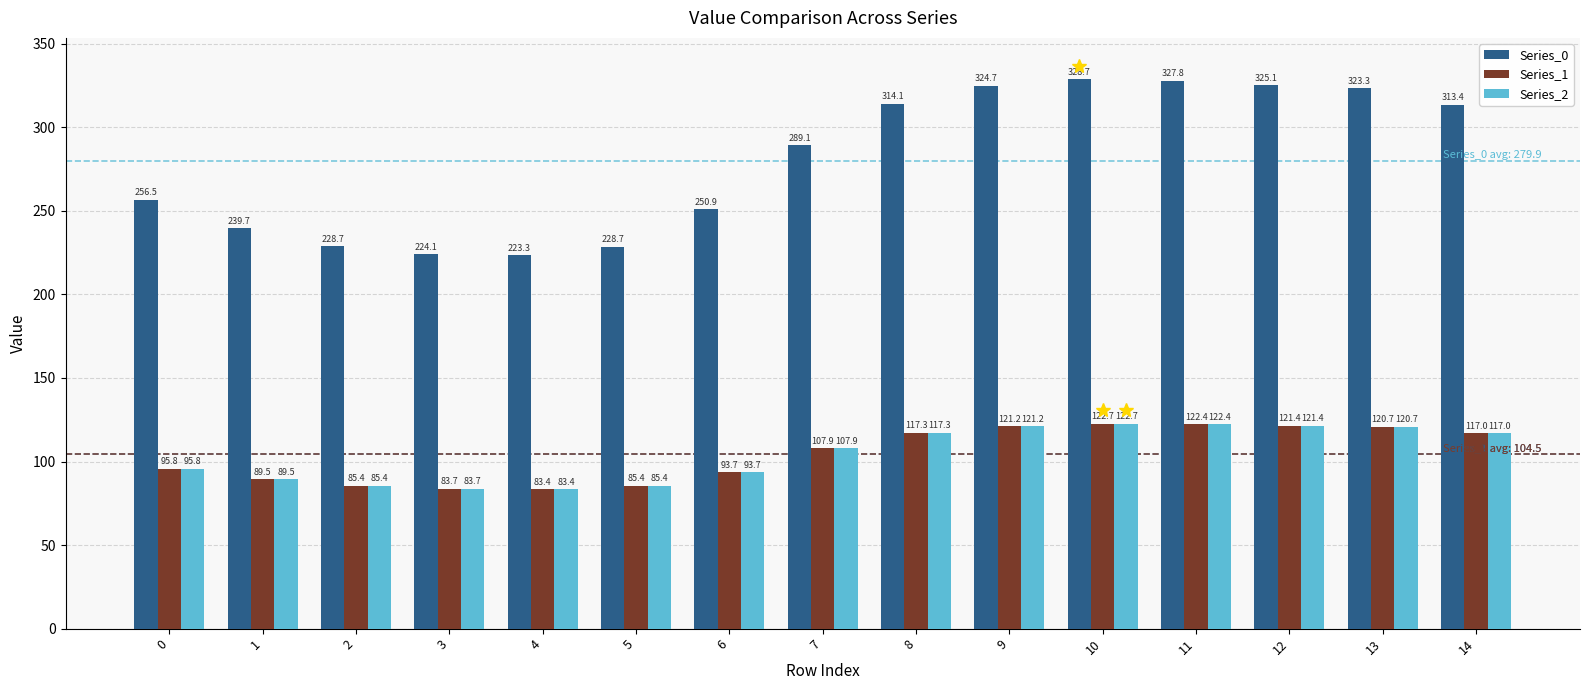

Which series has the largest total across all categories?

Series_0